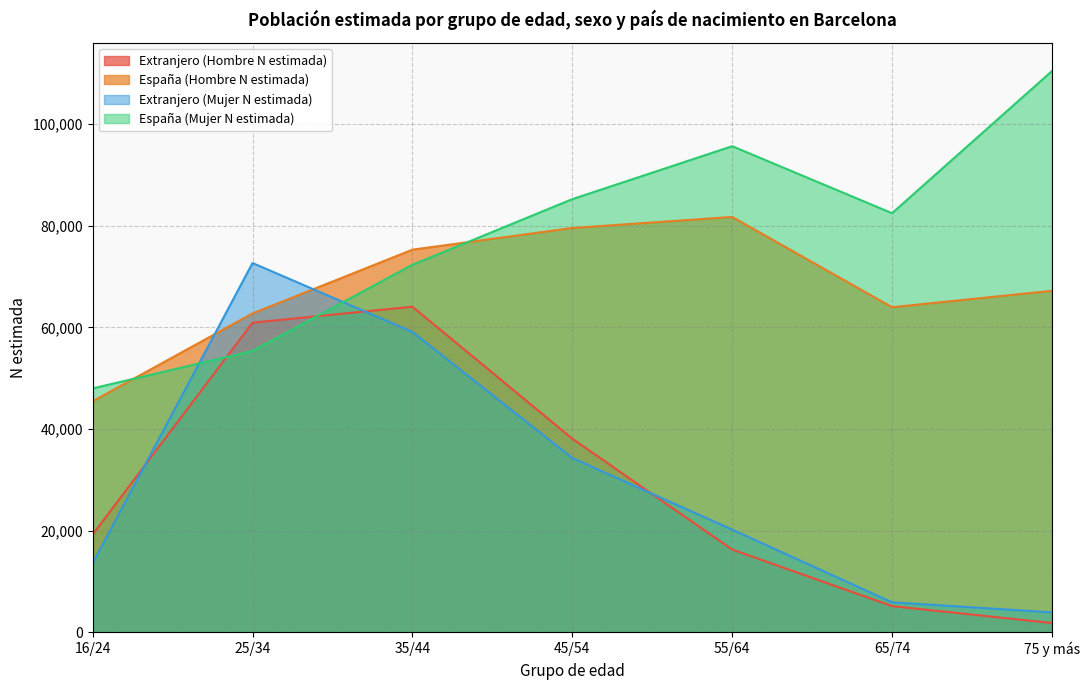

Rank the series at 35/44 from lowest to highest value.

Extranjero (Mujer N estimada), Extranjero (Hombre N estimada), España (Mujer N estimada), España (Hombre N estimada)